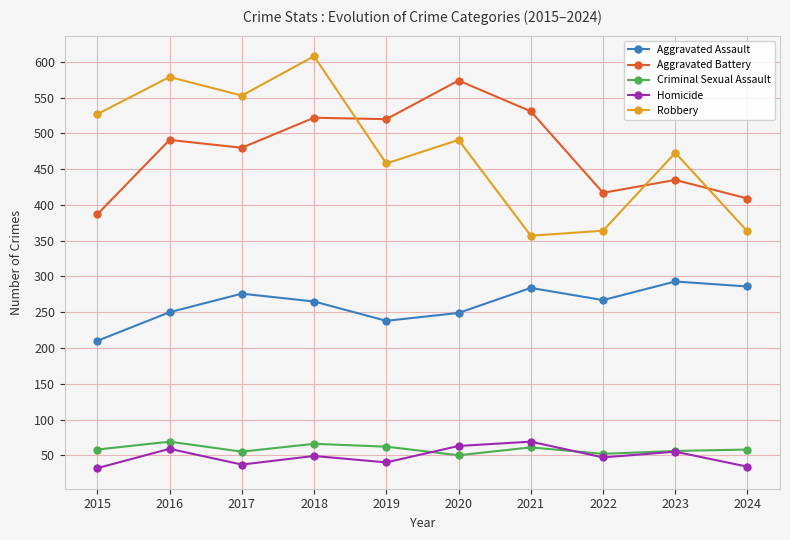

Where is the first local maximum for Criminal Sexual Assault?

2016